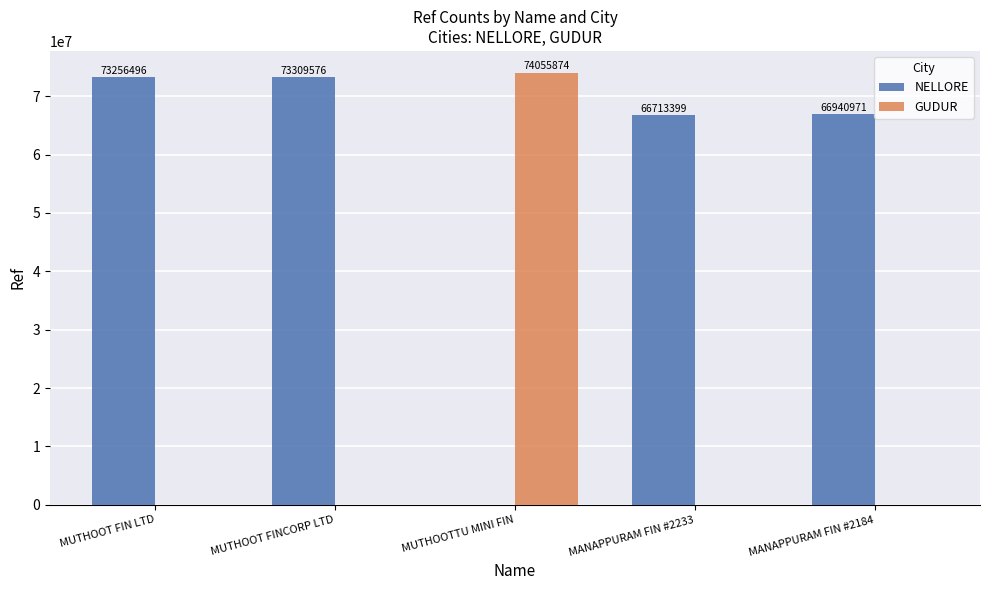

Which series has the largest total across all categories?

NELLORE